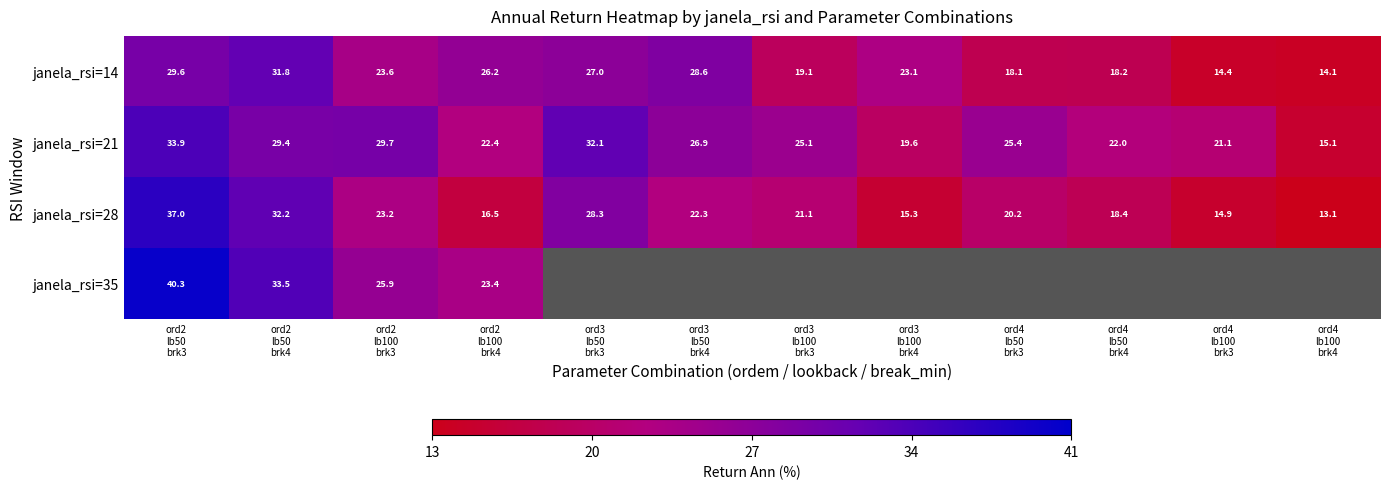

At how many categories does at least one series exceed 6?

12